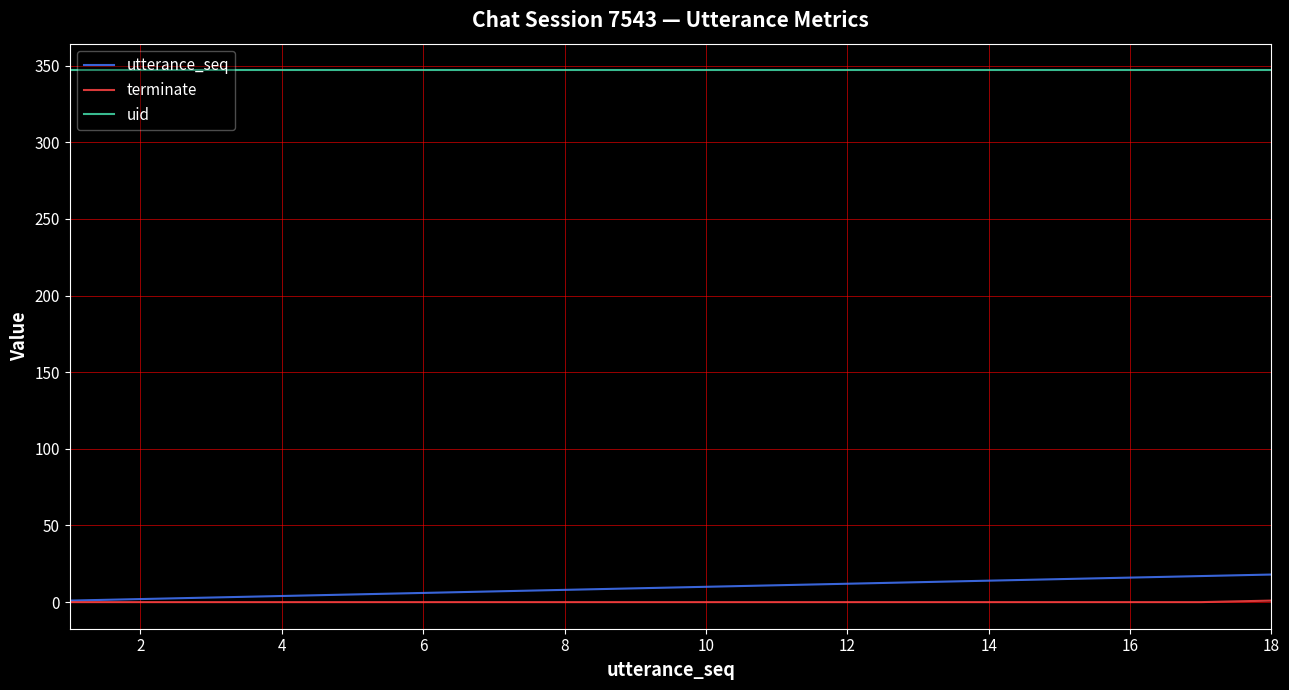

List the series in order of their peak value, lowest first.

terminate, utterance_seq, uid